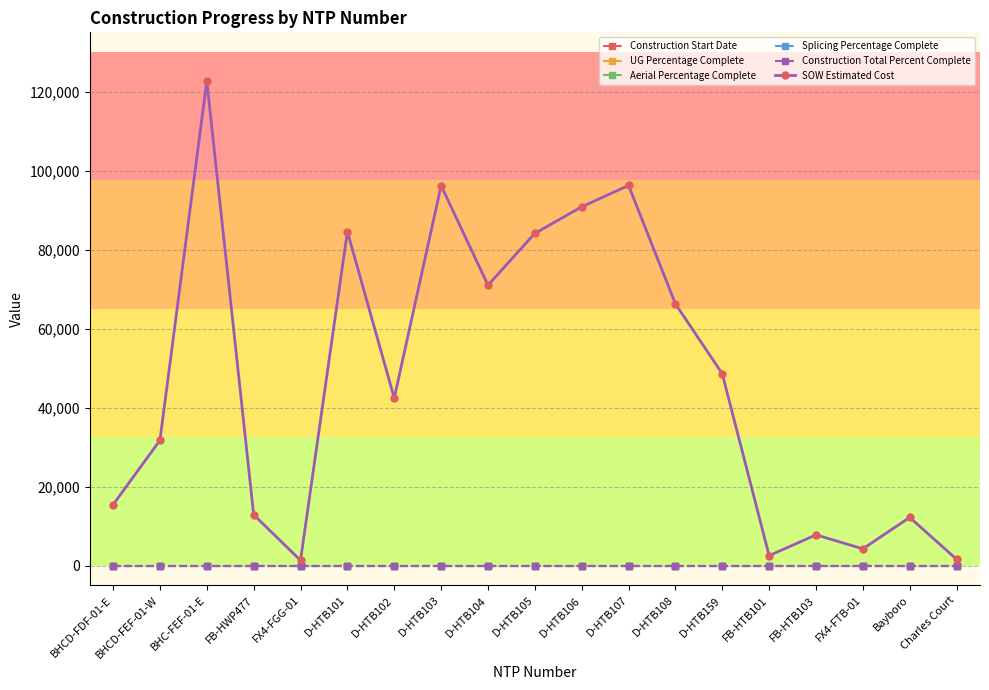

Reading left to right, list all the values displayed in this chart.

Construction Start Date: BHCD-FDF-01-E=0.0	BHCD-FEF-01-W=0.0	BHC-FEF-01-E=0.0	FB-HWP477=0.0	FX4-FGG-01=0.0	D-HTB101=0.0	D-HTB102=0.0	D-HTB103=0.0	D-HTB104=0.0	D-HTB105=0.0	D-HTB106=0.0	D-HTB107=0.0	D-HTB108=0.0	D-HTB159=0.0	FB-HTB101=0.0	FB-HTB103=0.0	FX4-FTB-01=0.0	Bayboro=0.0	Charles Court=0.0
UG Percentage Complete: BHCD-FDF-01-E=0.0	BHCD-FEF-01-W=0.0	BHC-FEF-01-E=0.0	FB-HWP477=0.0	FX4-FGG-01=0.0	D-HTB101=0.0	D-HTB102=0.0	D-HTB103=0.0	D-HTB104=0.0	D-HTB105=0.0	D-HTB106=0.0	D-HTB107=0.0	D-HTB108=0.0	D-HTB159=0.0	FB-HTB101=0.0	FB-HTB103=0.0	FX4-FTB-01=0.0	Bayboro=0.0	Charles Court=0.0
Aerial Percentage Complete: BHCD-FDF-01-E=0.0	BHCD-FEF-01-W=0.0	BHC-FEF-01-E=0.0	FB-HWP477=0.0	FX4-FGG-01=0.0	D-HTB101=0.0	D-HTB102=0.0	D-HTB103=0.0	D-HTB104=0.0	D-HTB105=0.0	D-HTB106=0.0	D-HTB107=0.0	D-HTB108=0.0	D-HTB159=0.0	FB-HTB101=0.0	FB-HTB103=0.0	FX4-FTB-01=0.0	Bayboro=0.0	Charles Court=0.0
Splicing Percentage Complete: BHCD-FDF-01-E=0.0	BHCD-FEF-01-W=0.0	BHC-FEF-01-E=0.0	FB-HWP477=0.0	FX4-FGG-01=0.0	D-HTB101=0.0	D-HTB102=0.0	D-HTB103=0.0	D-HTB104=0.0	D-HTB105=0.0	D-HTB106=0.0	D-HTB107=0.0	D-HTB108=0.0	D-HTB159=0.0	FB-HTB101=0.0	FB-HTB103=0.0	FX4-FTB-01=0.0	Bayboro=0.0	Charles Court=0.0
Construction Total Percent Complete: BHCD-FDF-01-E=0.0	BHCD-FEF-01-W=0.0	BHC-FEF-01-E=0.0	FB-HWP477=0.0	FX4-FGG-01=0.0	D-HTB101=0.0	D-HTB102=0.0	D-HTB103=0.0	D-HTB104=0.0	D-HTB105=0.0	D-HTB106=0.0	D-HTB107=0.0	D-HTB108=0.0	D-HTB159=0.0	FB-HTB101=0.0	FB-HTB103=0.0	FX4-FTB-01=0.0	Bayboro=0.0	Charles Court=0.0
SOW Estimated Cost: BHCD-FDF-01-E=15436.9	BHCD-FEF-01-W=31717.7	BHC-FEF-01-E=122715.9	FB-HWP477=12886.4	FX4-FGG-01=1343.9	D-HTB101=84564.5	D-HTB102=42408.0	D-HTB103=96198.5	D-HTB104=71001.0	D-HTB105=84103.0	D-HTB106=90832.0	D-HTB107=96242.0	D-HTB108=66271.5	D-HTB159=48577.0	FB-HTB101=2530.0	FB-HTB103=7803.1	FX4-FTB-01=4254.7	Bayboro=12213.7	Charles Court=1618.8